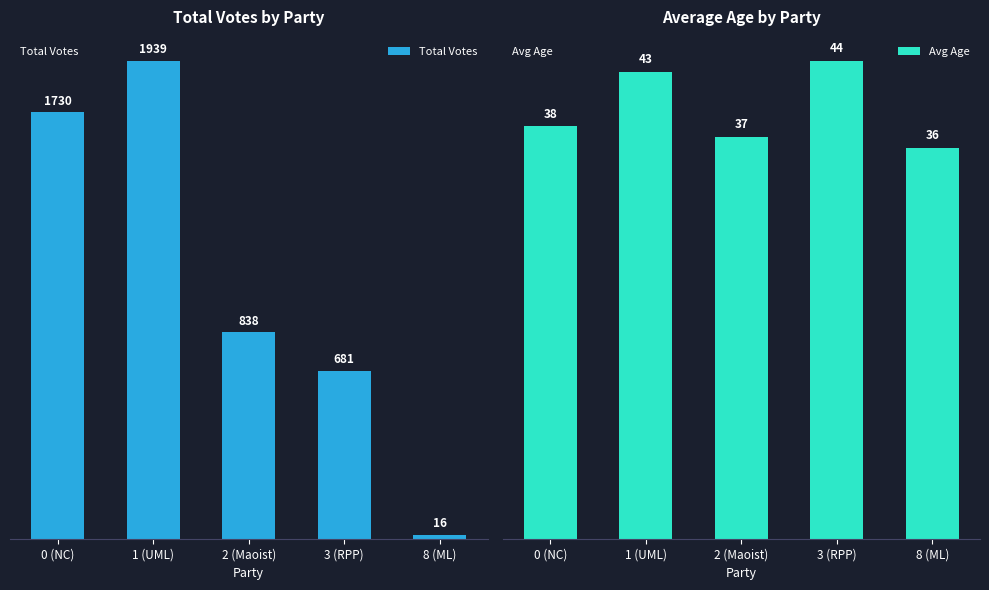

What is the difference between the highest and lowest values at 2 (Maoist)?

801